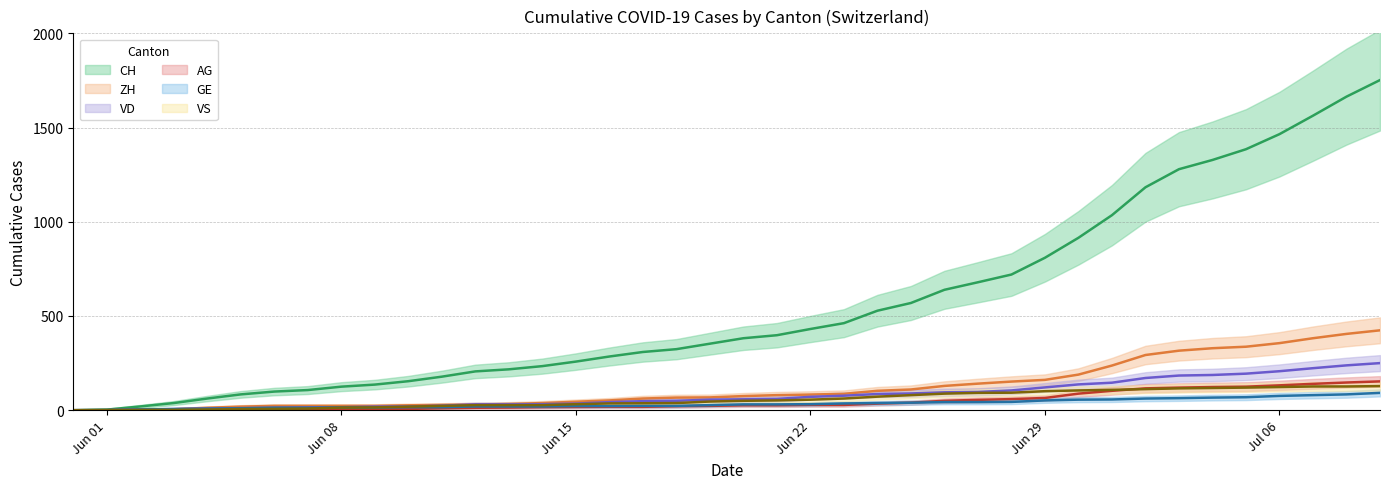

What is the label of the 34th point from the right?

2020-06-06